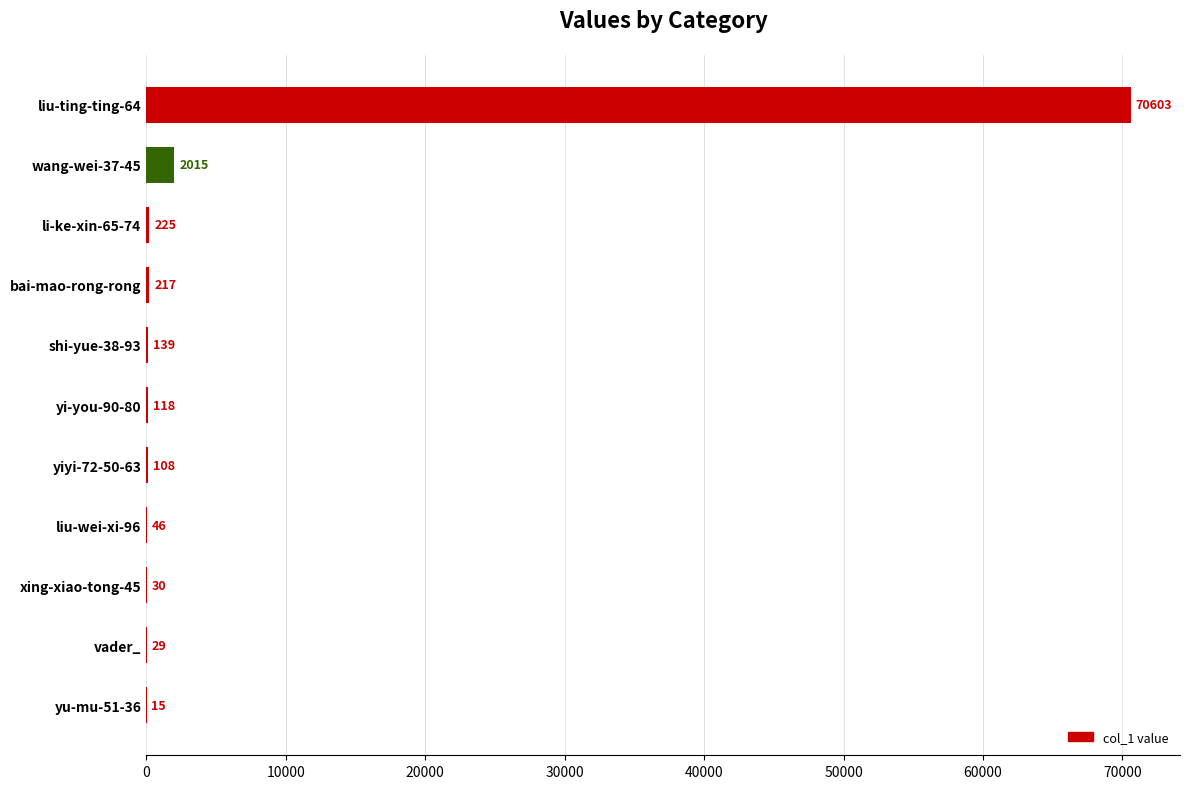

What is the maximum value shown in the chart?

70603